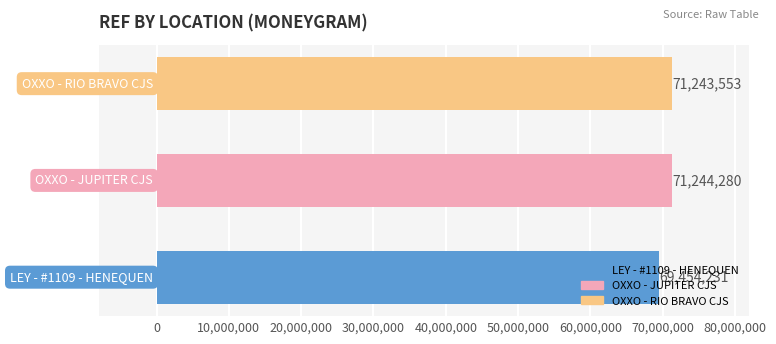

What is the sum of all values?

211942064